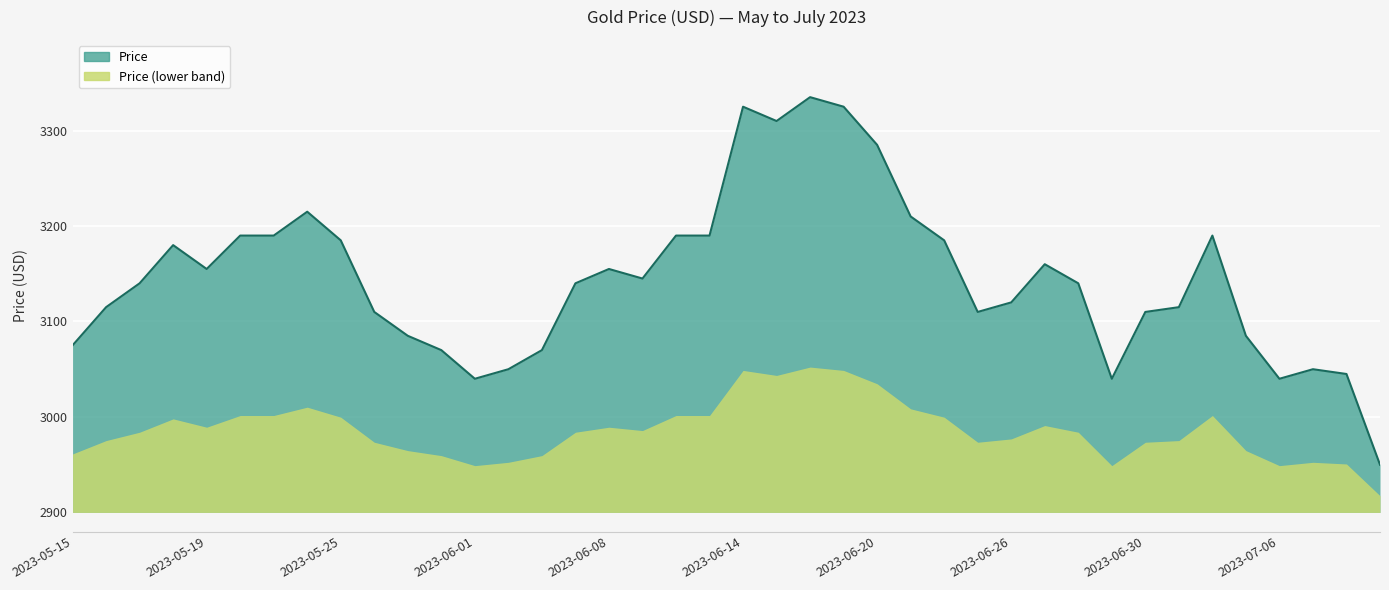

How many lines are shown in the chart?

1